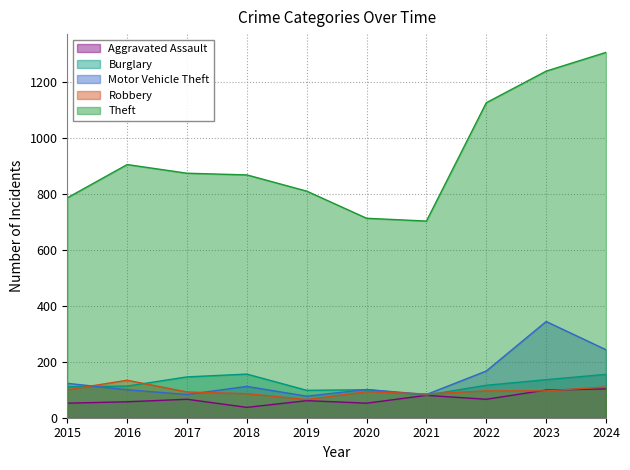

At which category is the sum across all series the highest?

2024